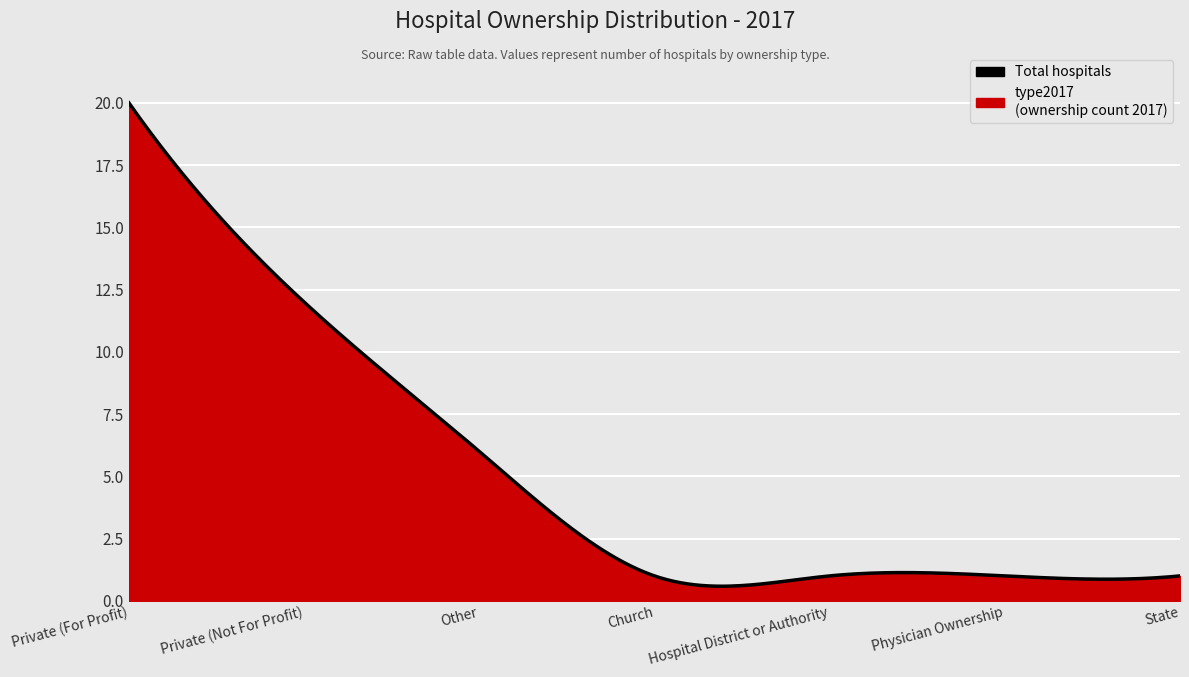

How many categories are shown in the chart?

300